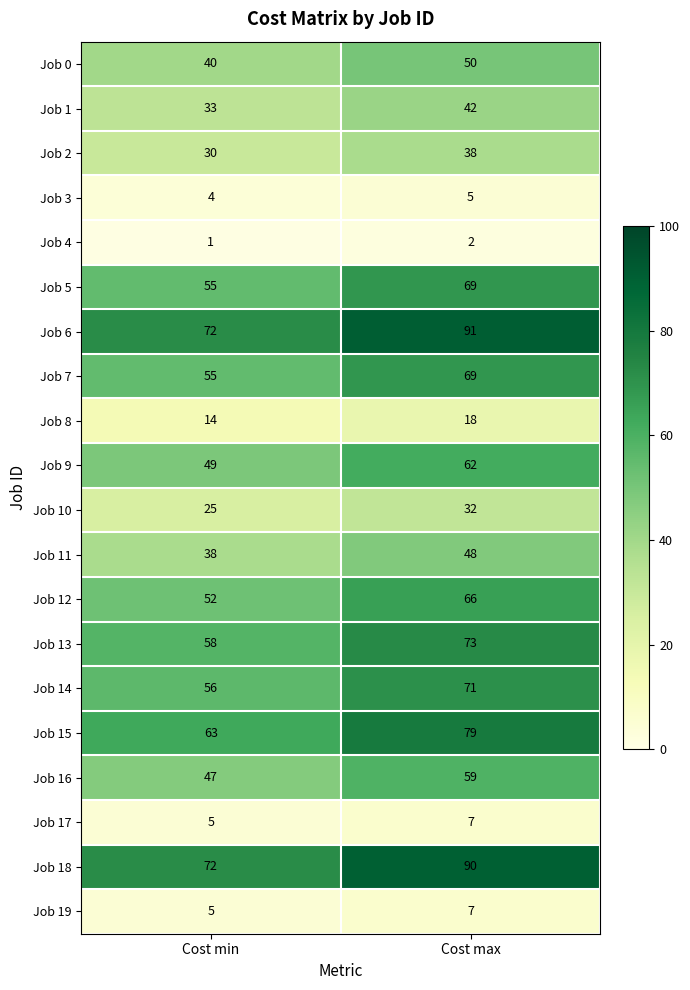

Is the value of Job 13 at Cost min greater than the value of Job 11 at Cost max?

Yes